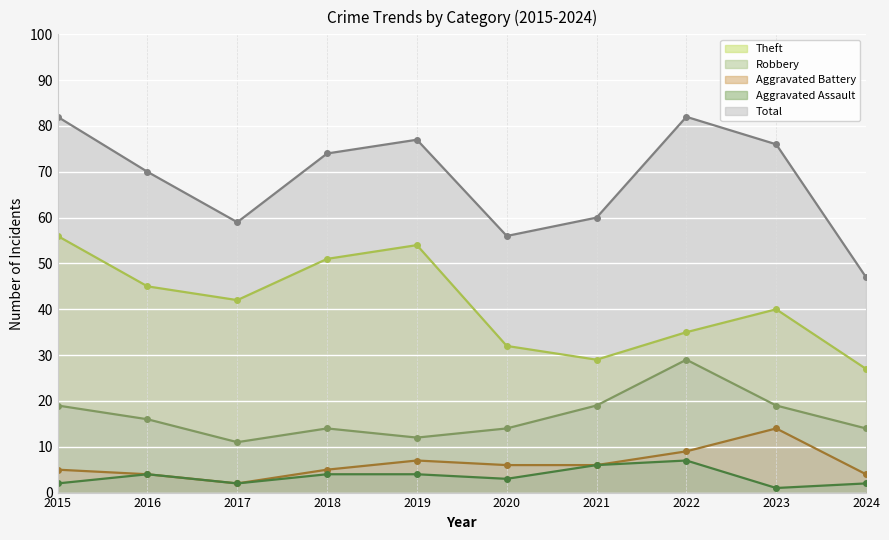

What is the value of the Robbery point at the 4th from the left?

14